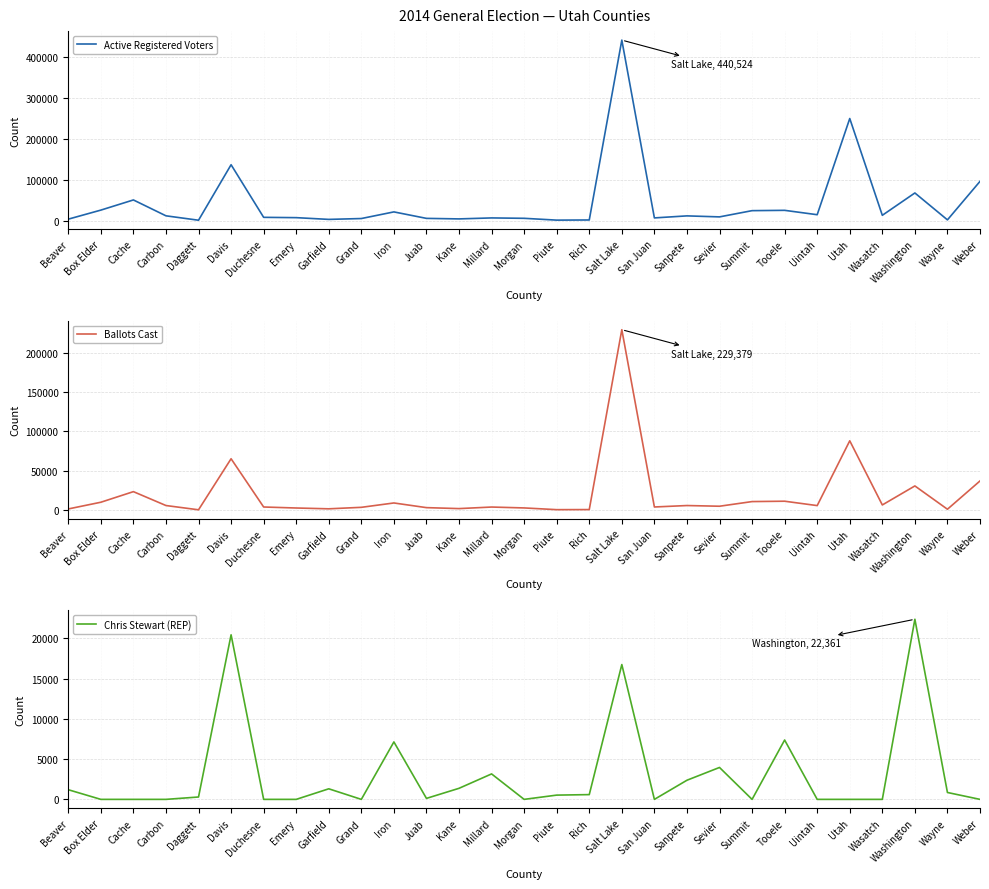

Is it true that Ballots Cast equals 10083 at Box Elder?

True